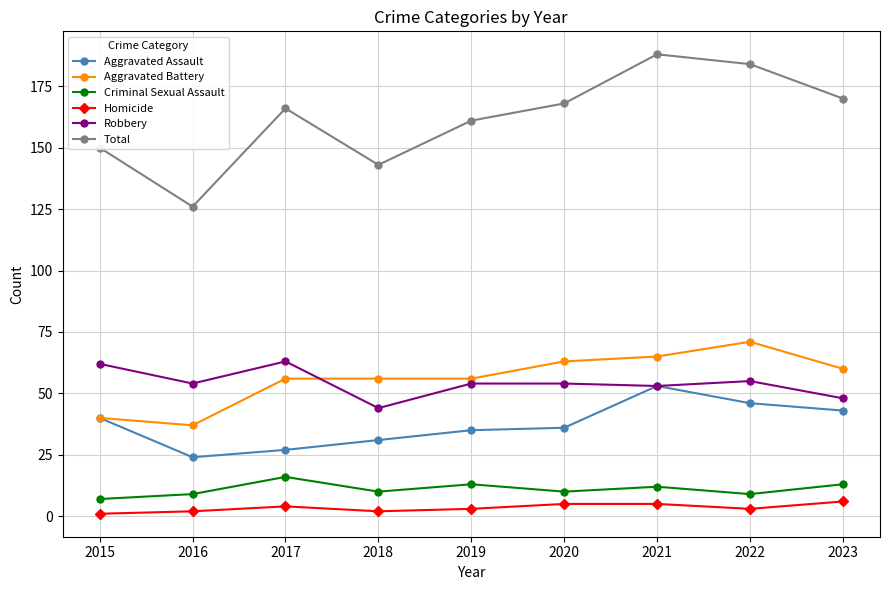

At which category does Robbery reach its first local peak?

2017